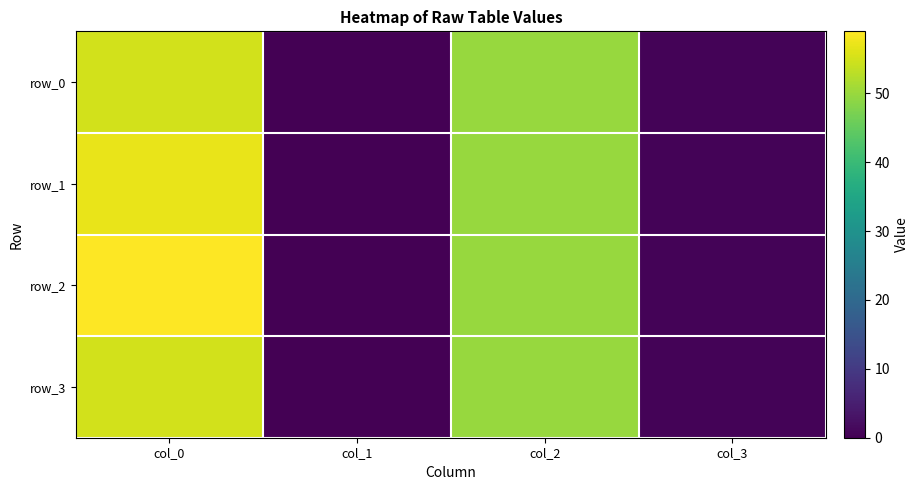

Rank the series by their maximum value, from lowest to highest.

row_0, row_3, row_1, row_2